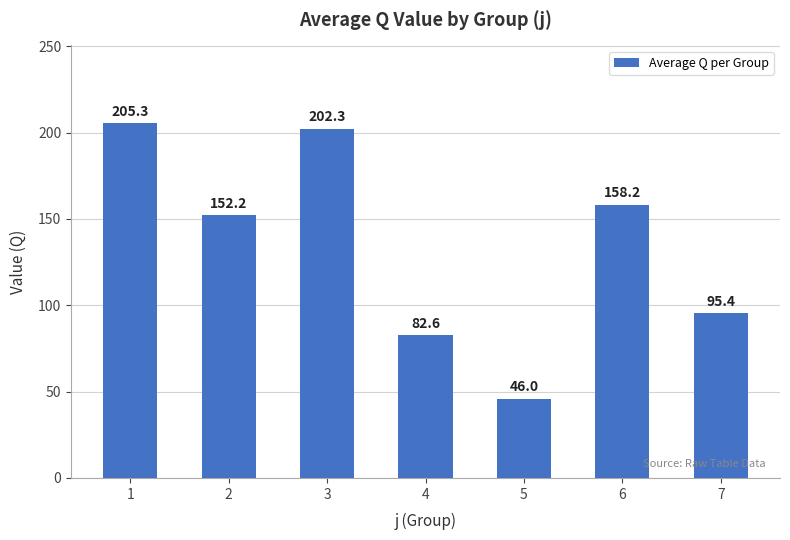

Reading right to left, transcribe all the data shown in this chart.

7=95.4	6=158.2	5=46.0	4=82.6	3=202.3	2=152.2	1=205.3